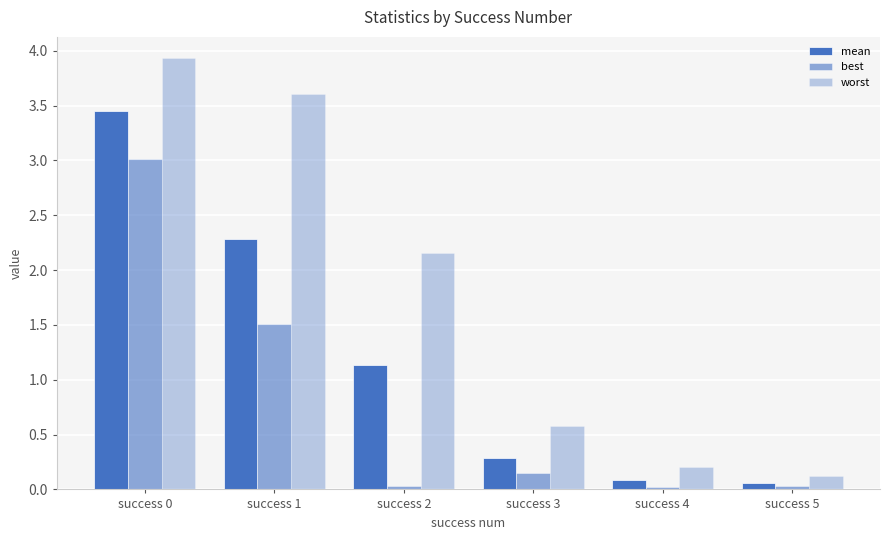

Reading right to left, extract all data points from this chart.

mean: success 5=0.1	success 4=0.1	success 3=0.3	success 2=1.1	success 1=2.3	success 0=3.5
best: success 5=0.0	success 4=0.0	success 3=0.2	success 2=0.0	success 1=1.5	success 0=3.0
worst: success 5=0.1	success 4=0.2	success 3=0.6	success 2=2.2	success 1=3.6	success 0=3.9